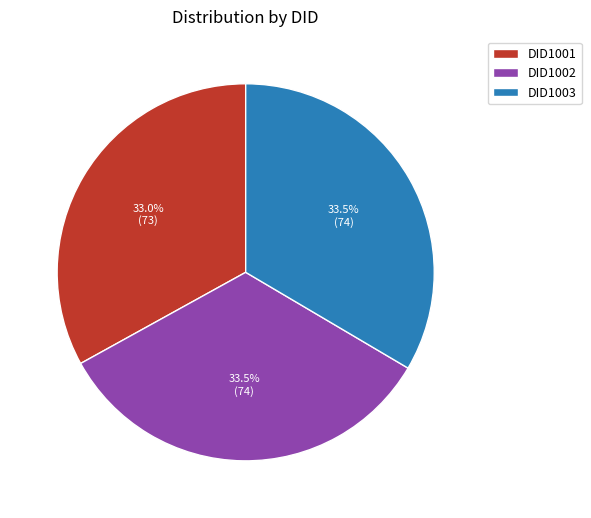

Is there a majority slice in this chart?

No